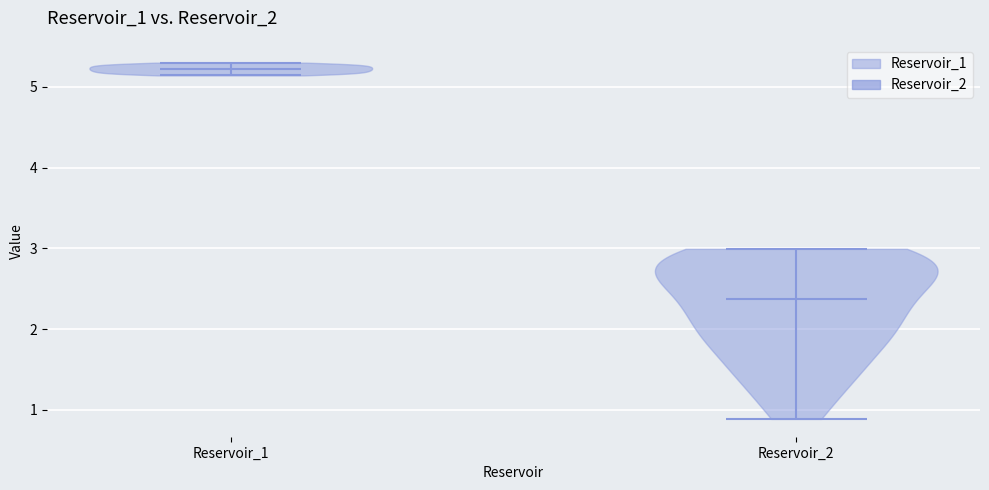

Which violin has the highest median line?

Reservoir_1